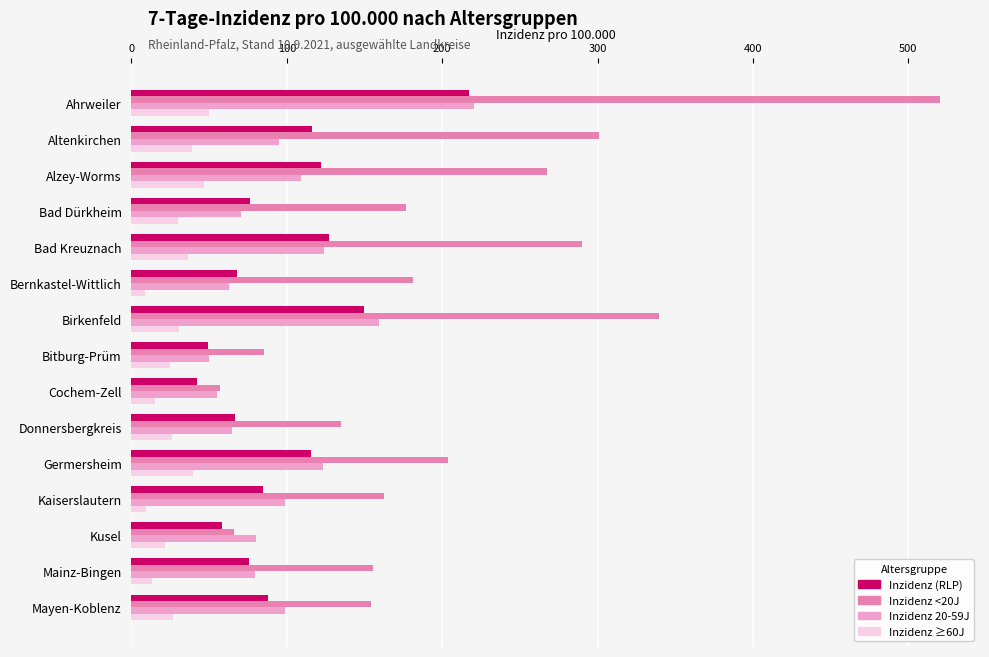

What is the difference between the second highest and second lowest values in the Inzidenz <20J series?

274.0